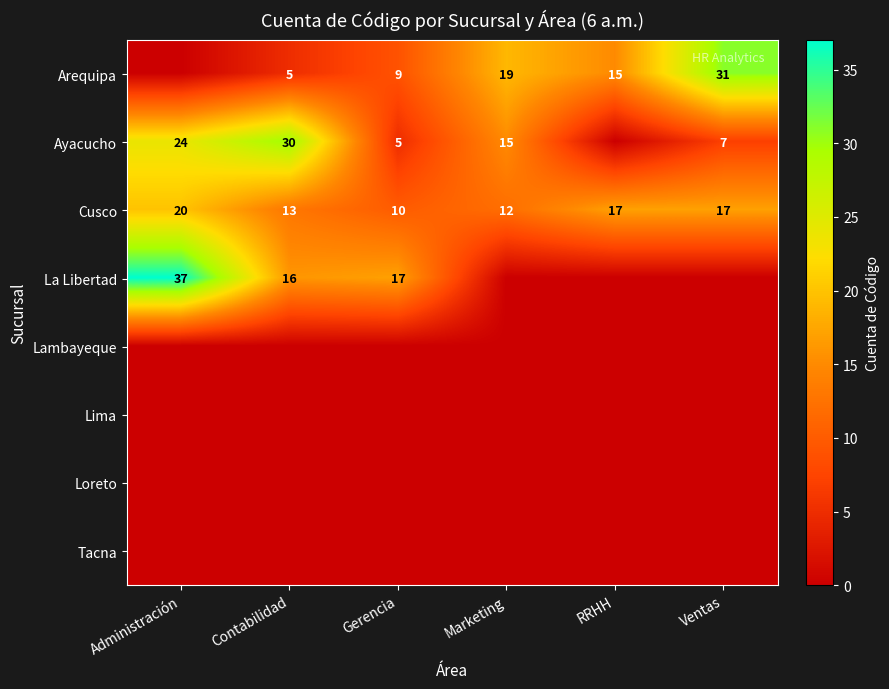

The value of Cusco at Administración is 20. True or false?

True